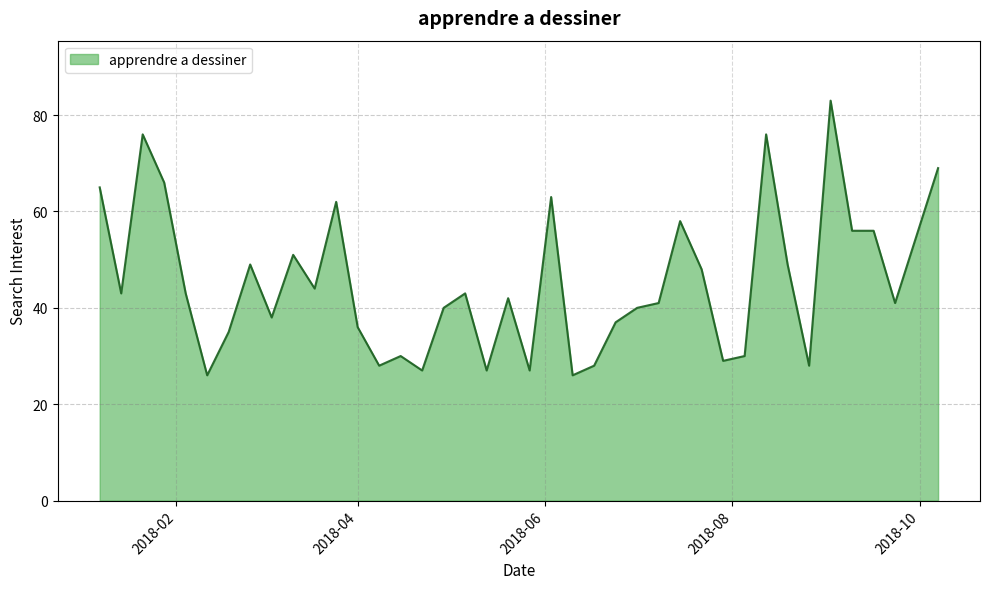

What is the difference between the maximum and minimum values?

57